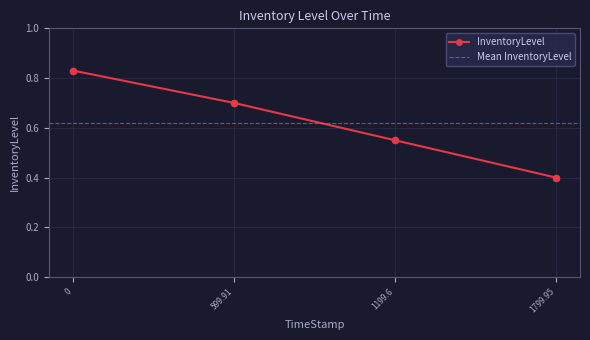

What is the change in value from 599.91 to 1199.6?

-0.1